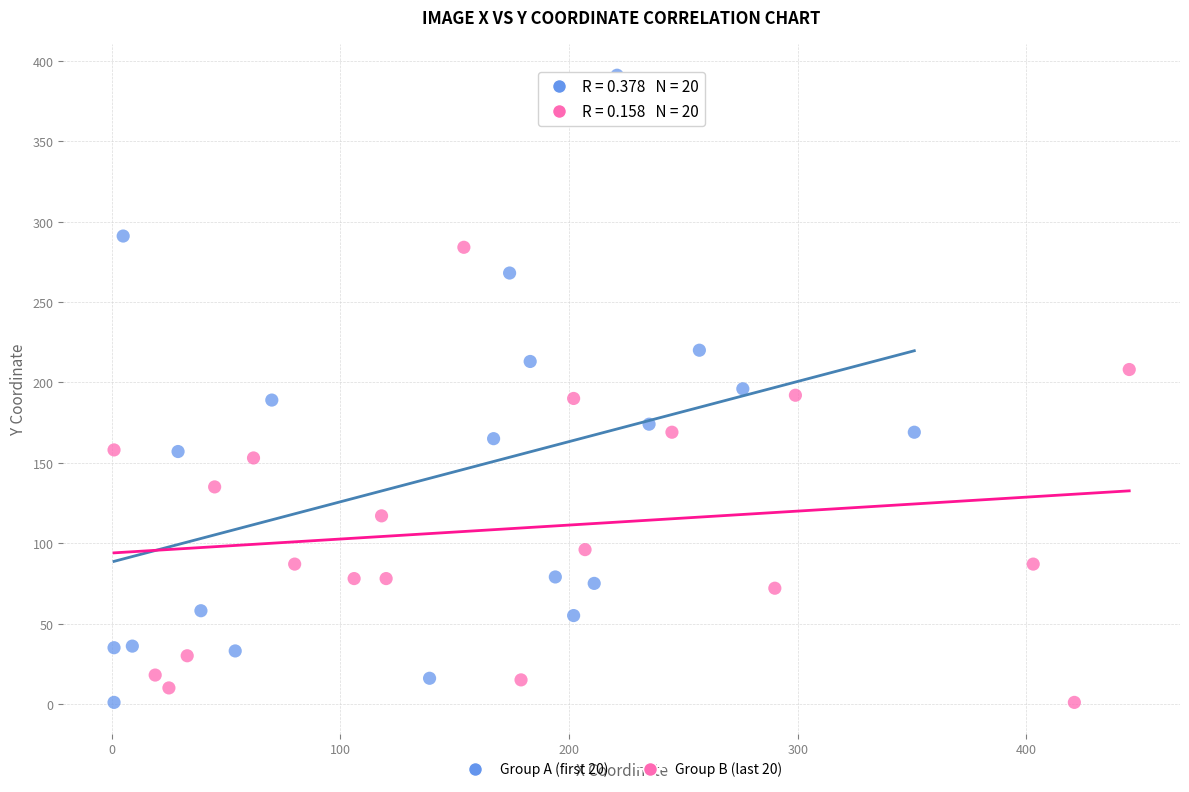

What are all the series names shown in the legend?

Group A (first 20), Group B (last 20)